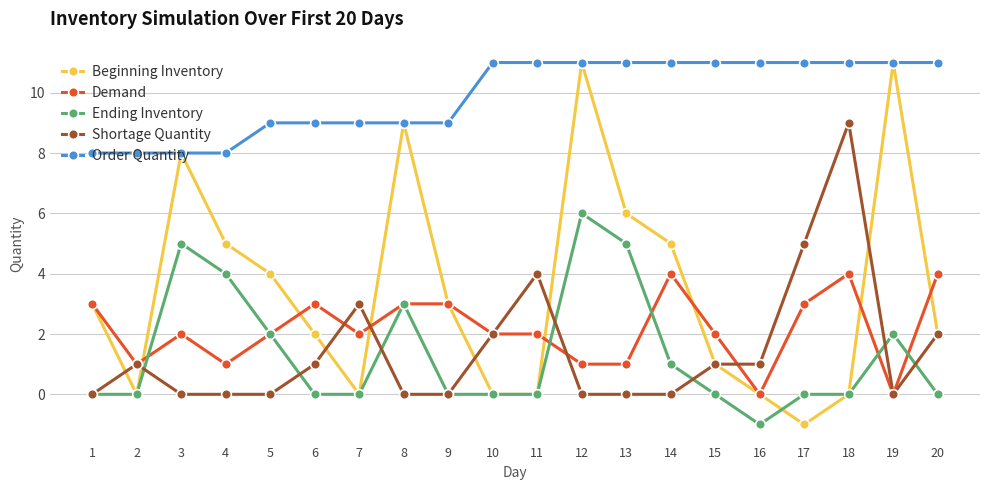

Does the chart have visible grid lines?

Yes